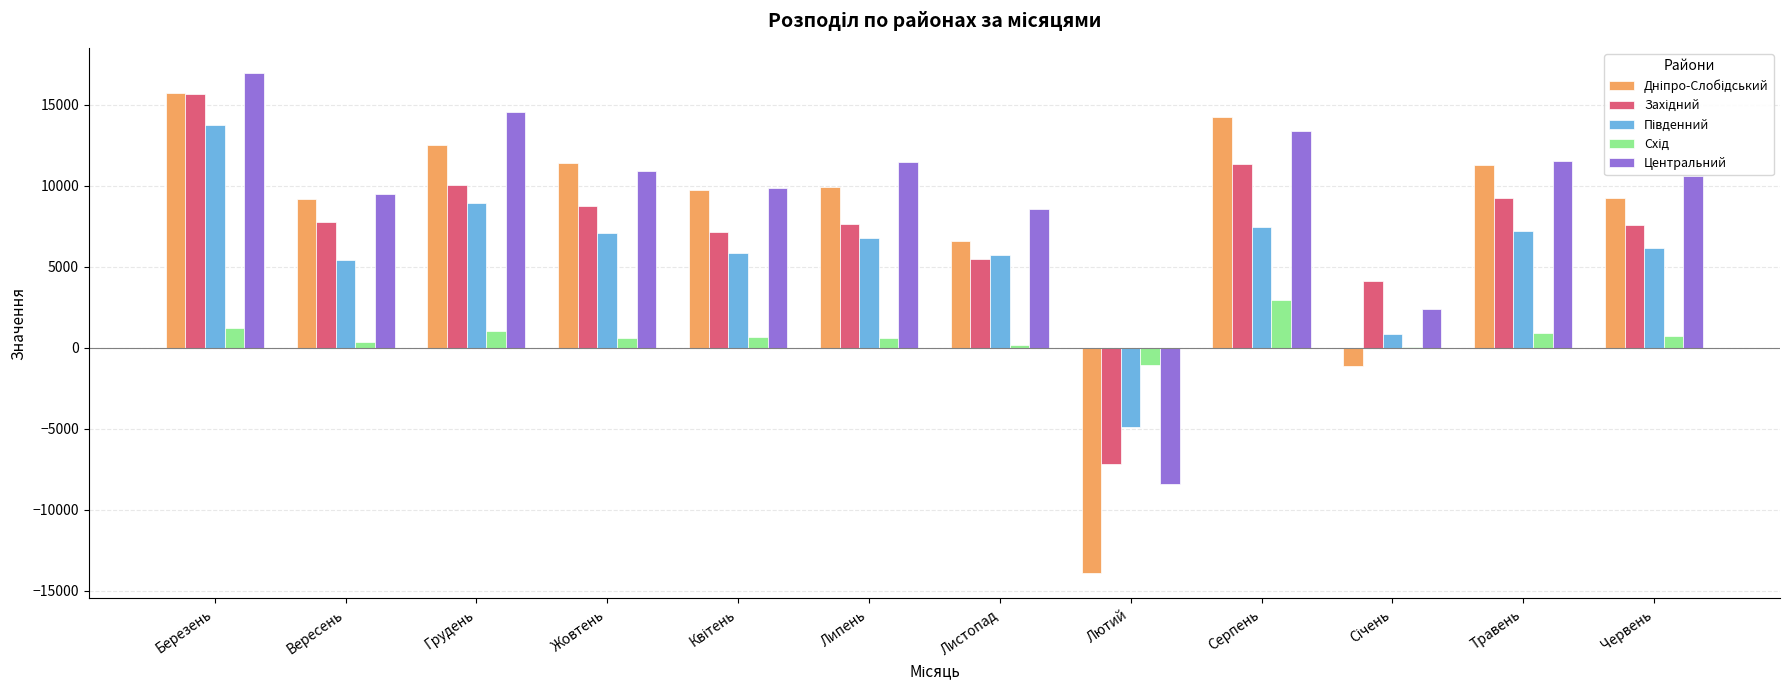

The value of Центральний at Серпень is 5041.9. True or false?

False